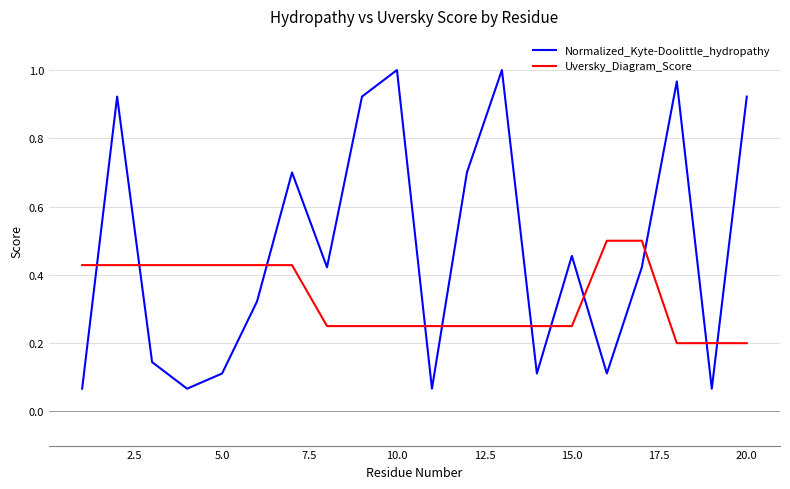

List the series in order of their peak value, lowest first.

Uversky_Diagram_Score, Normalized_Kyte-Doolittle_hydropathy